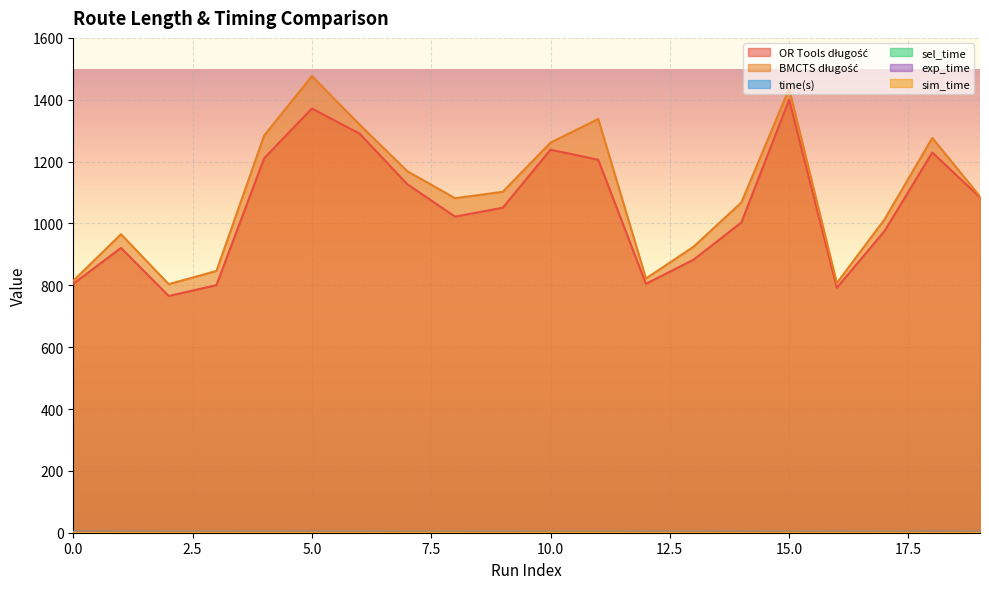

What is the maximum value for OR Tools długość?

1399.8